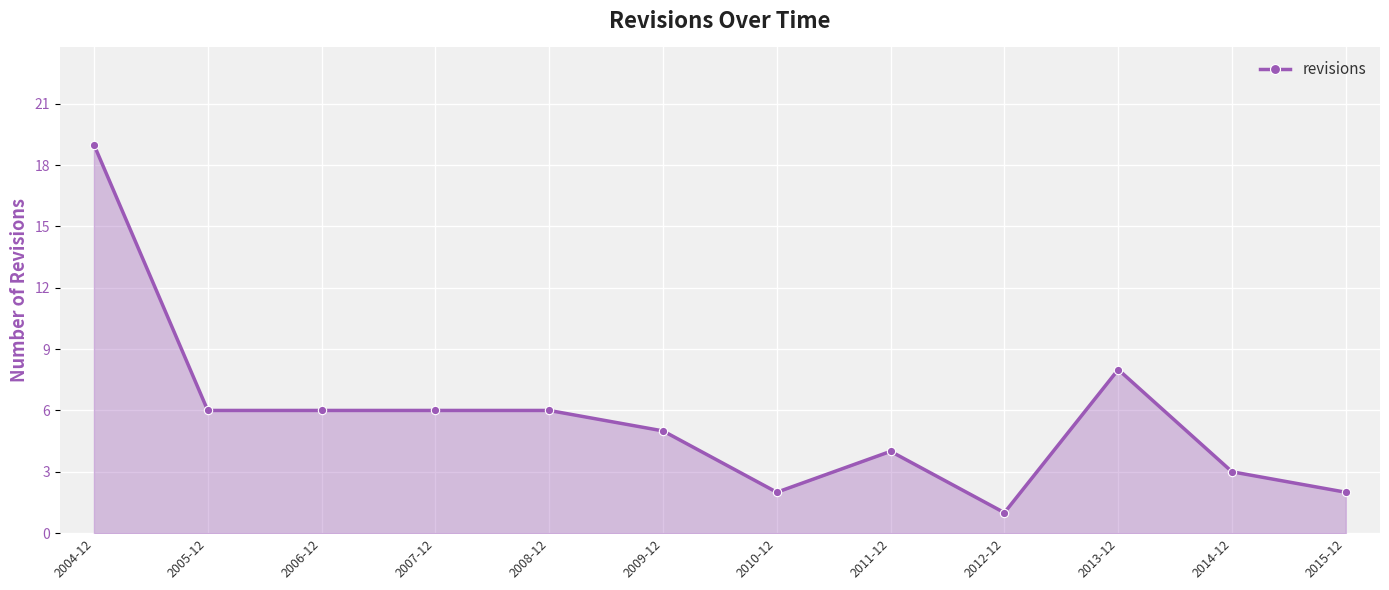

Which has a higher value, 2011-12 or 2013-12?

2013-12